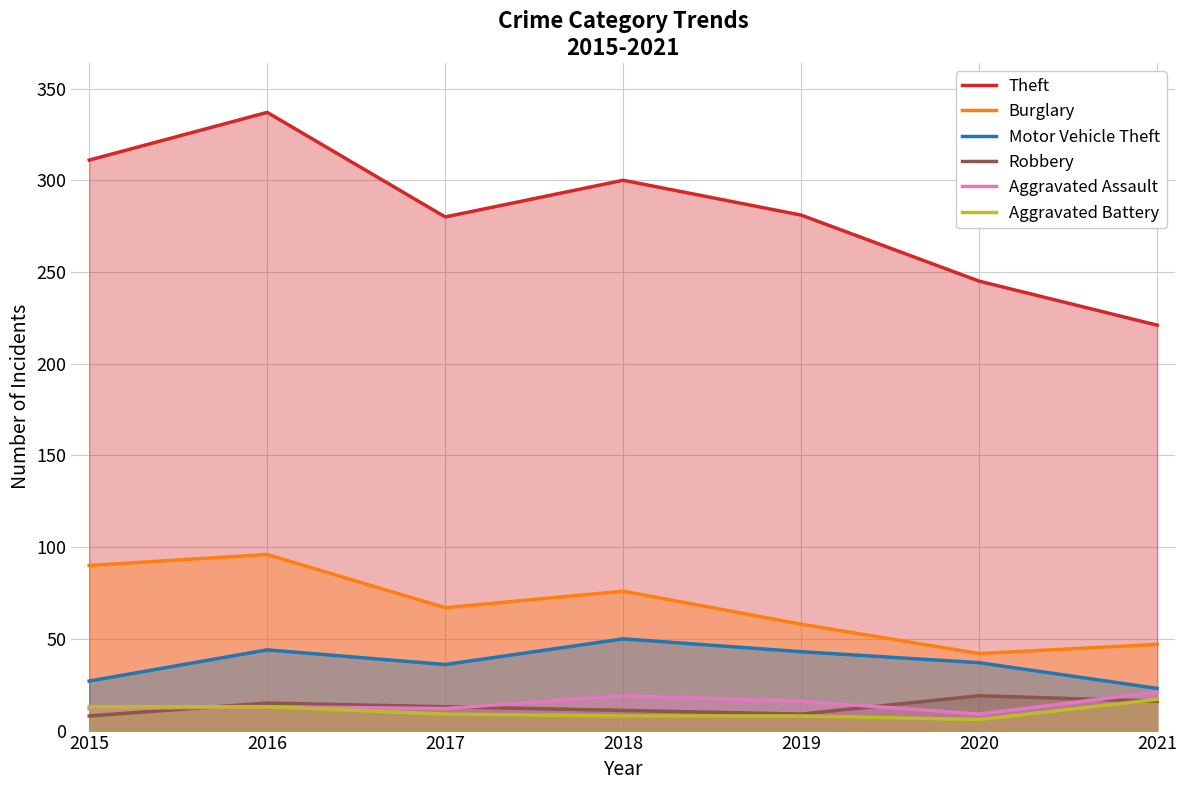

Where does the Aggravated Assault series first go above 13?

2018